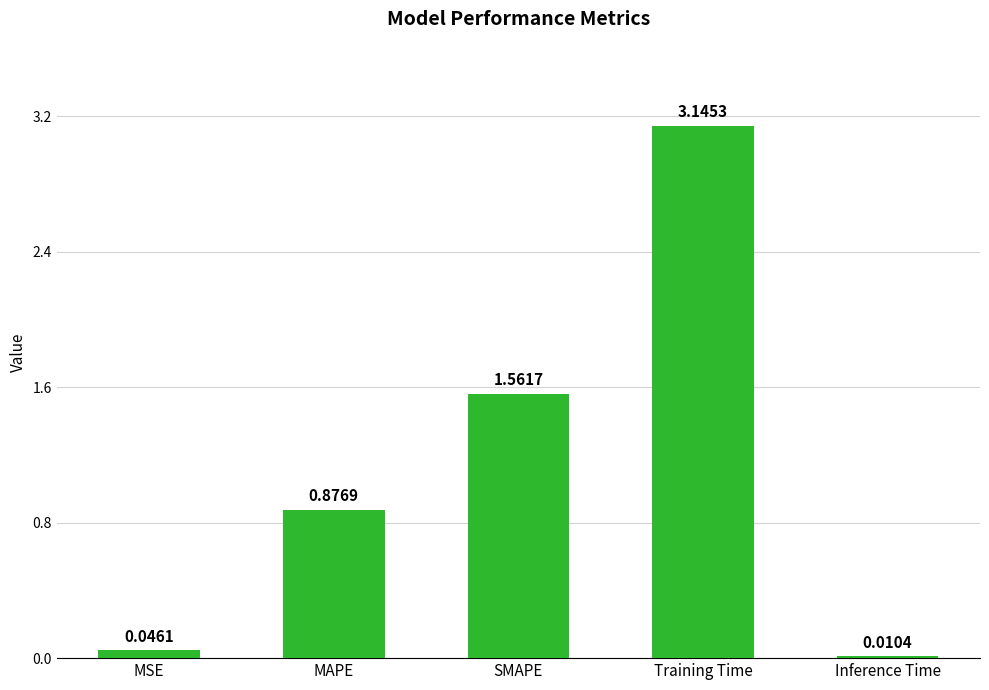

What is the change in value from SMAPE to Inference Time?

-1.6